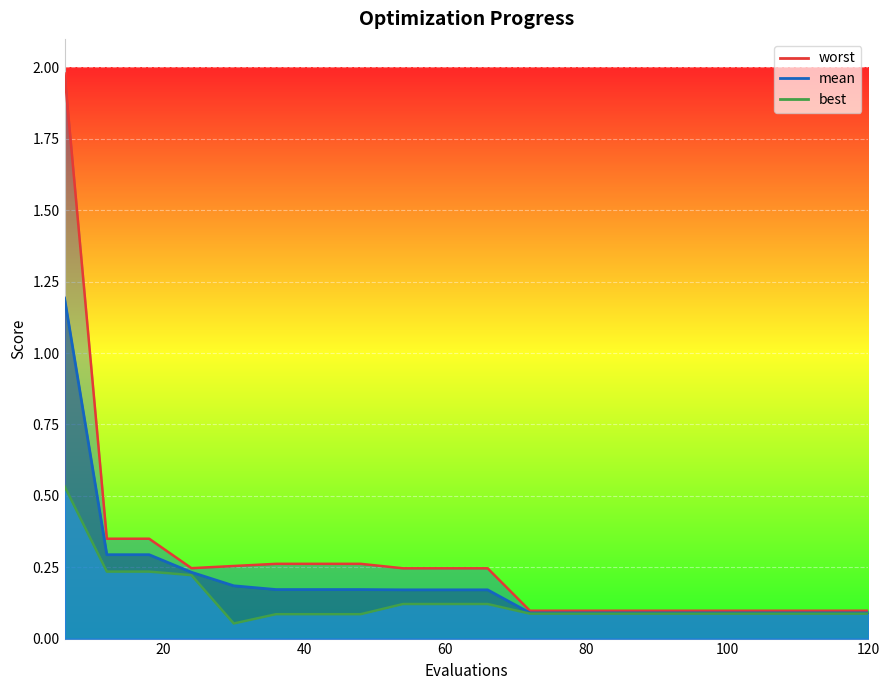

Reading right to left, what are all the values shown in this chart?

mean: 120=0.1	114=0.1	108=0.1	102=0.1	96=0.1	90=0.1	84=0.1	78=0.1	72=0.1	66=0.2	60=0.2	54=0.2	48=0.2	42=0.2	36=0.2	30=0.2	24=0.2	18=0.3	12=0.3	6=1.2
best: 120=0.1	114=0.1	108=0.1	102=0.1	96=0.1	90=0.1	84=0.1	78=0.1	72=0.1	66=0.1	60=0.1	54=0.1	48=0.1	42=0.1	36=0.1	30=0.1	24=0.2	18=0.2	12=0.2	6=0.5
worst: 120=0.1	114=0.1	108=0.1	102=0.1	96=0.1	90=0.1	84=0.1	78=0.1	72=0.1	66=0.2	60=0.2	54=0.2	48=0.3	42=0.3	36=0.3	30=0.3	24=0.2	18=0.3	12=0.3	6=2.0